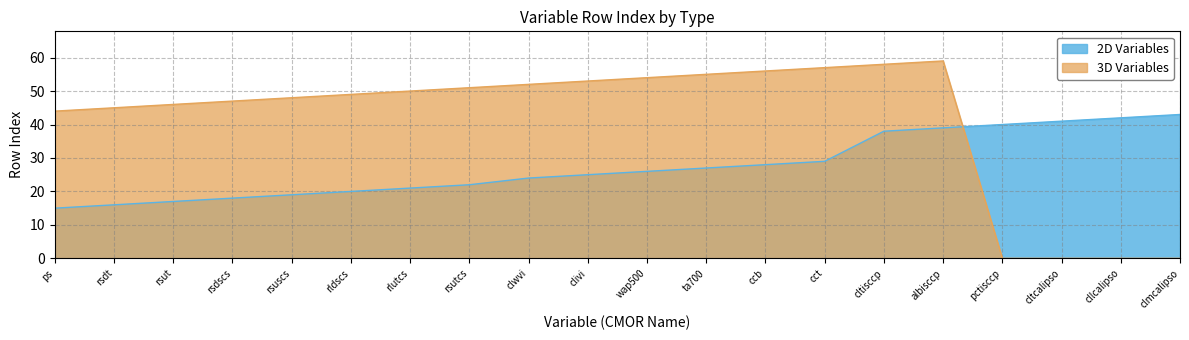

At rldscs, list the series in order from largest to smallest.

3D Variables, 2D Variables